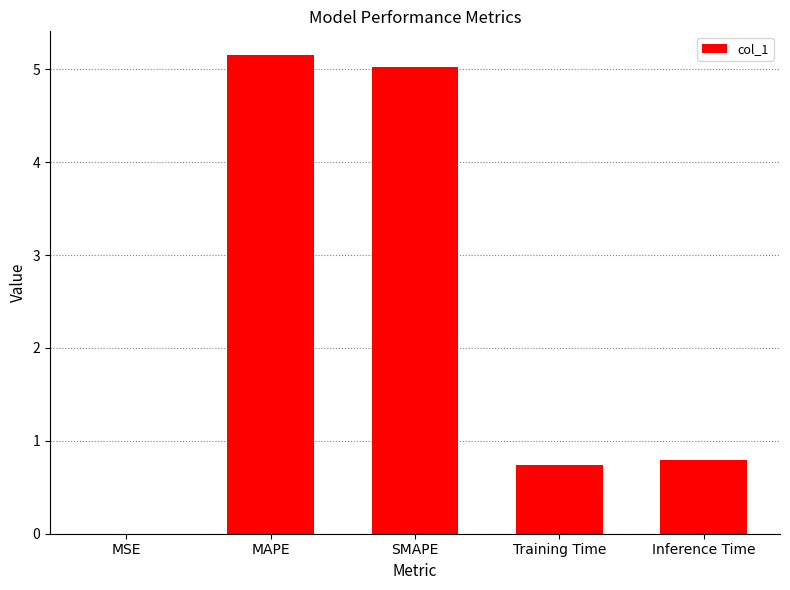

Is it true that the value at Training Time is 0.7?

True